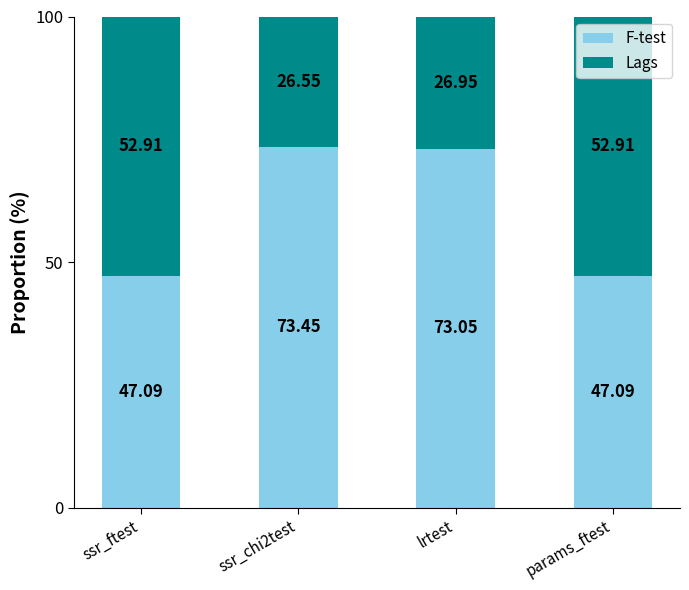

What is the sum of all F-test values?

240.7